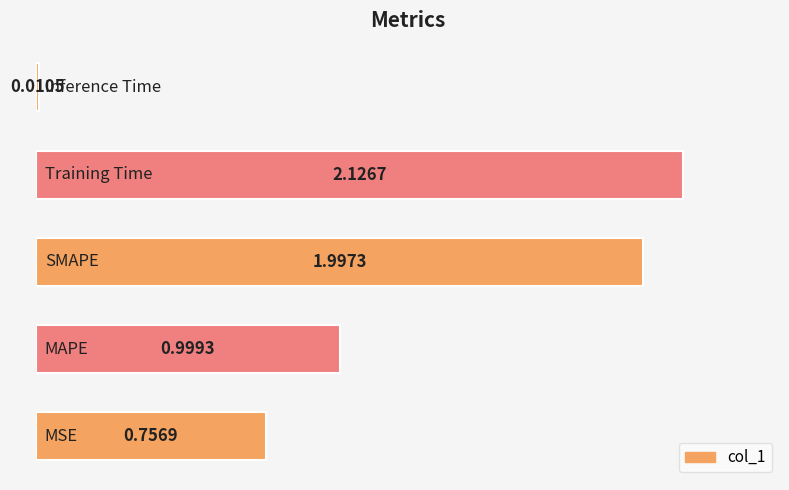

What is the sum of all values?

5.9